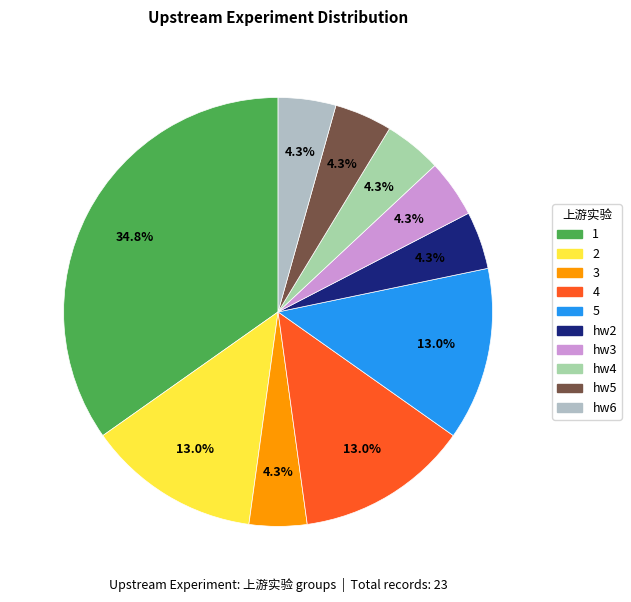

To the nearest percent, what portion does 5 represent?

13%